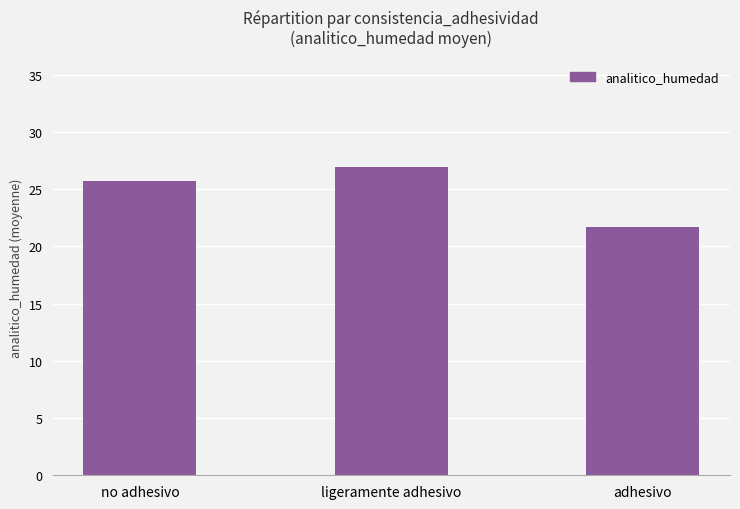

How many data points does each series have?

3